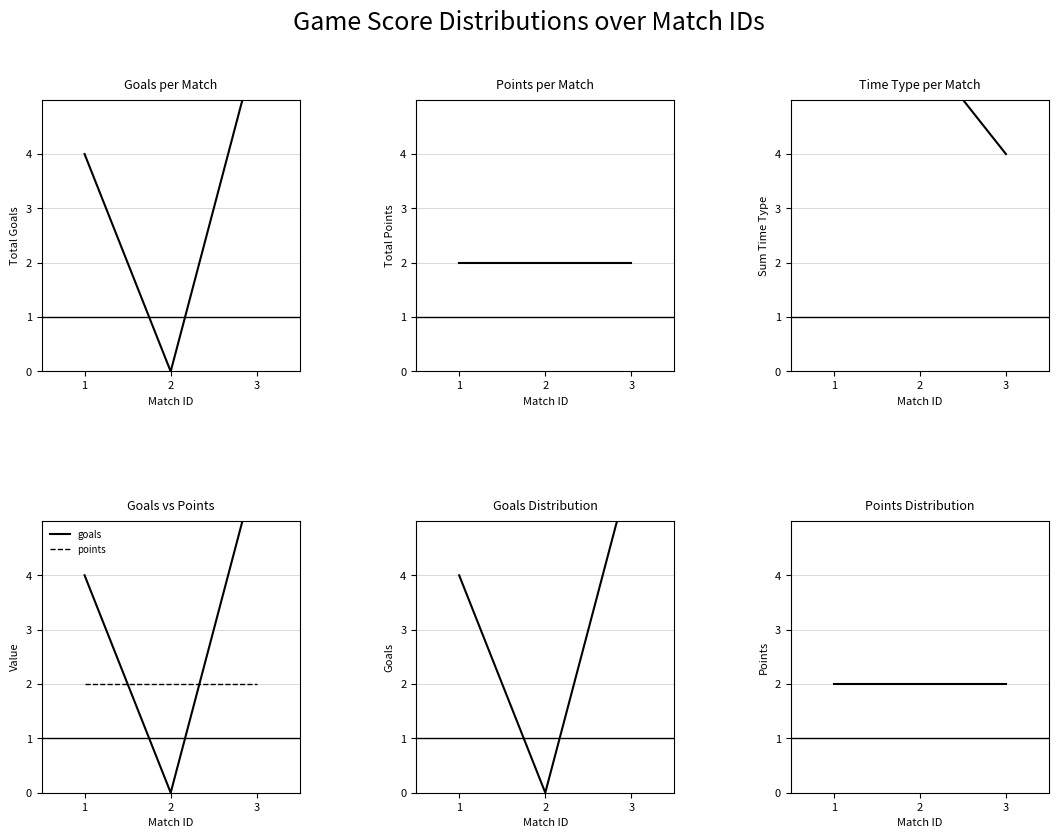

What is the difference between the maximum and second lowest values in the goals series?

2